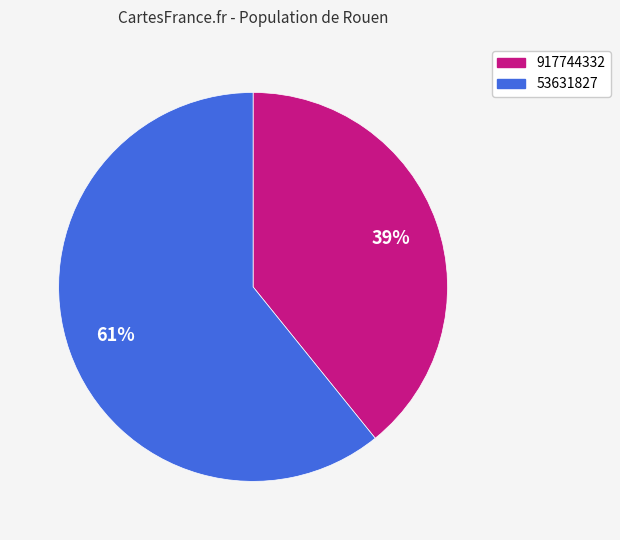

Rank the categories by value from lowest to highest.

917744332, 53631827